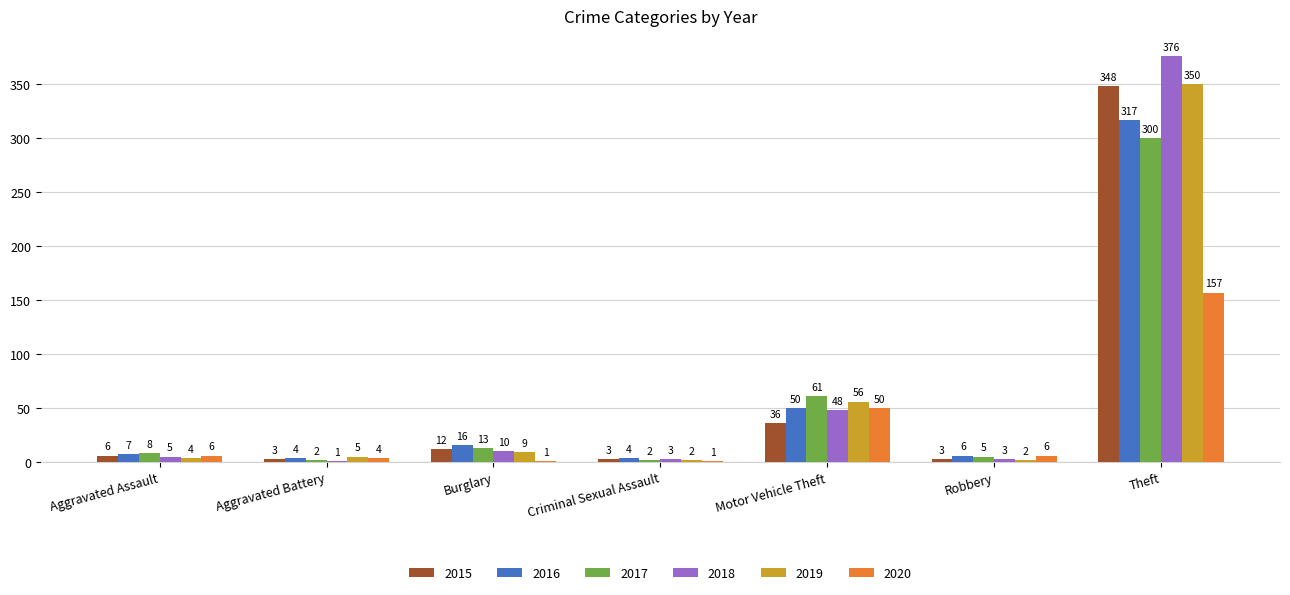

True or false: 2016 has a value of 50 at Motor Vehicle Theft.

True